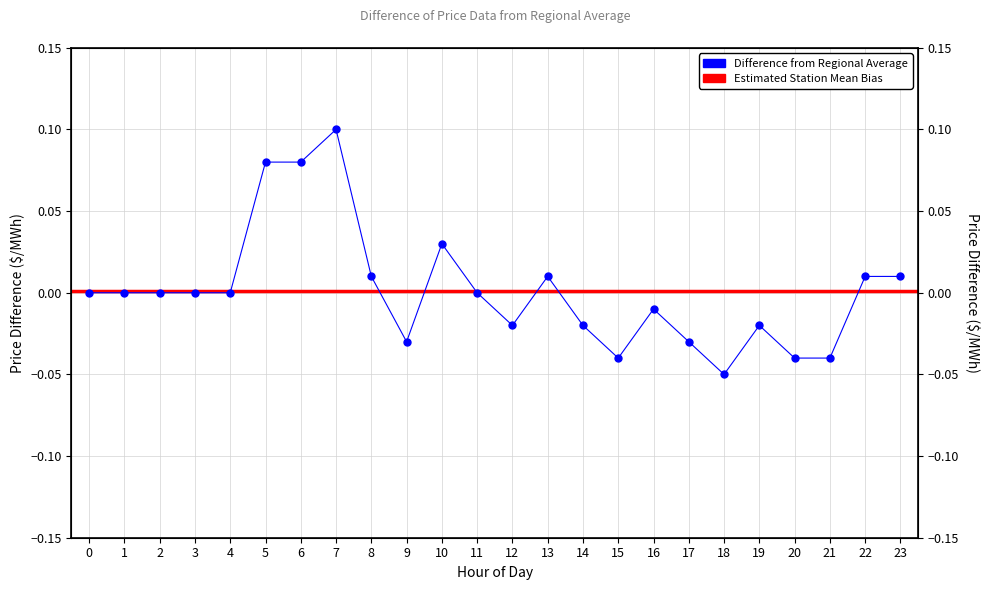

At which category does the chart reach its minimum across all series?

18